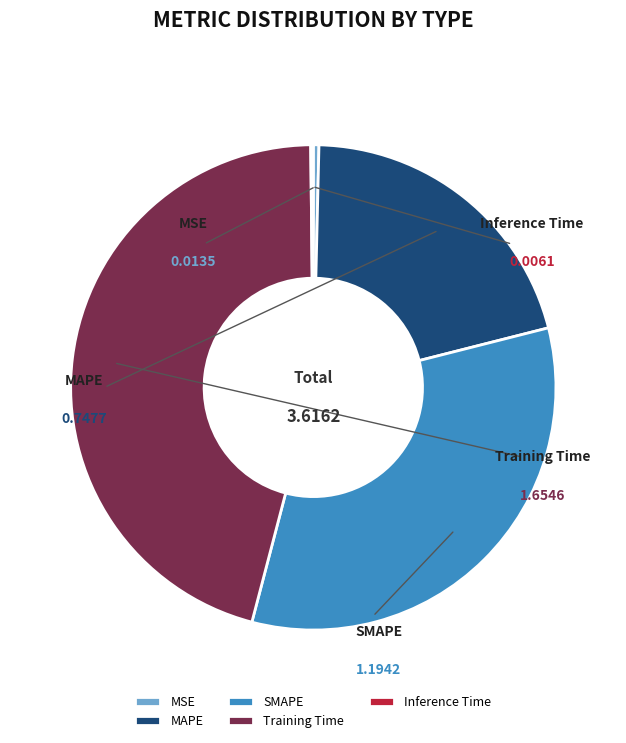

How much of the chart is everything except SMAPE?

67.0%